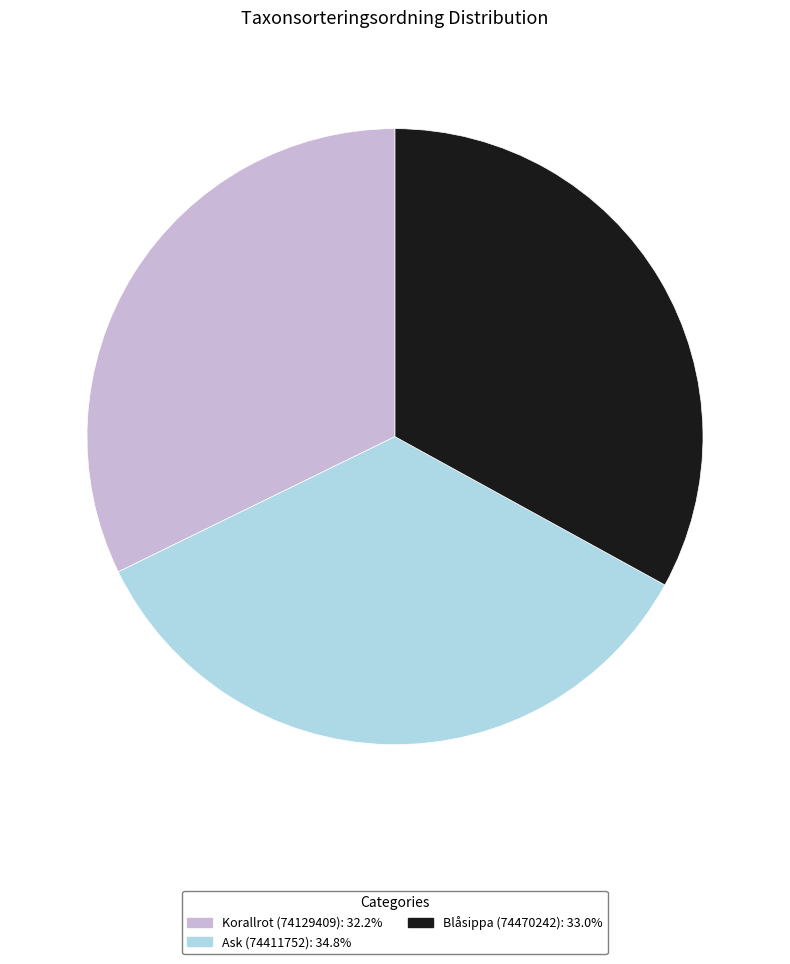

Does Blåsippa (74470242) account for over 50% of the chart?

No